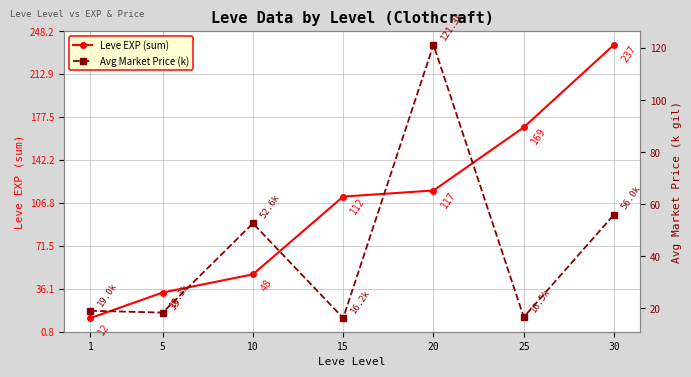

What is the sum of the Avg Market Price (k) values at 30 and 10?

108.6